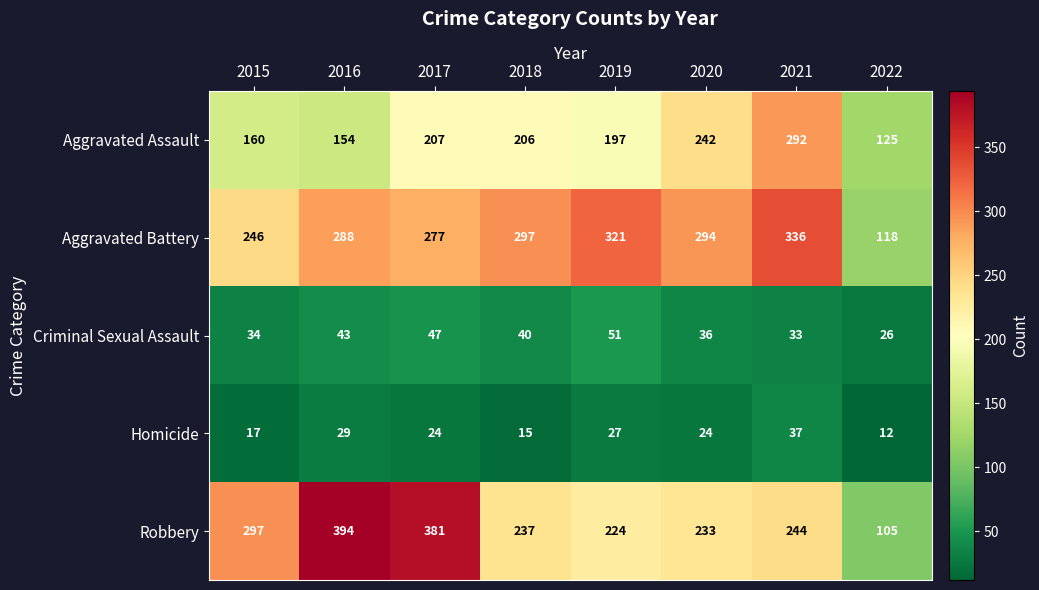

At which label is Aggravated Assault closest to 208?

2017